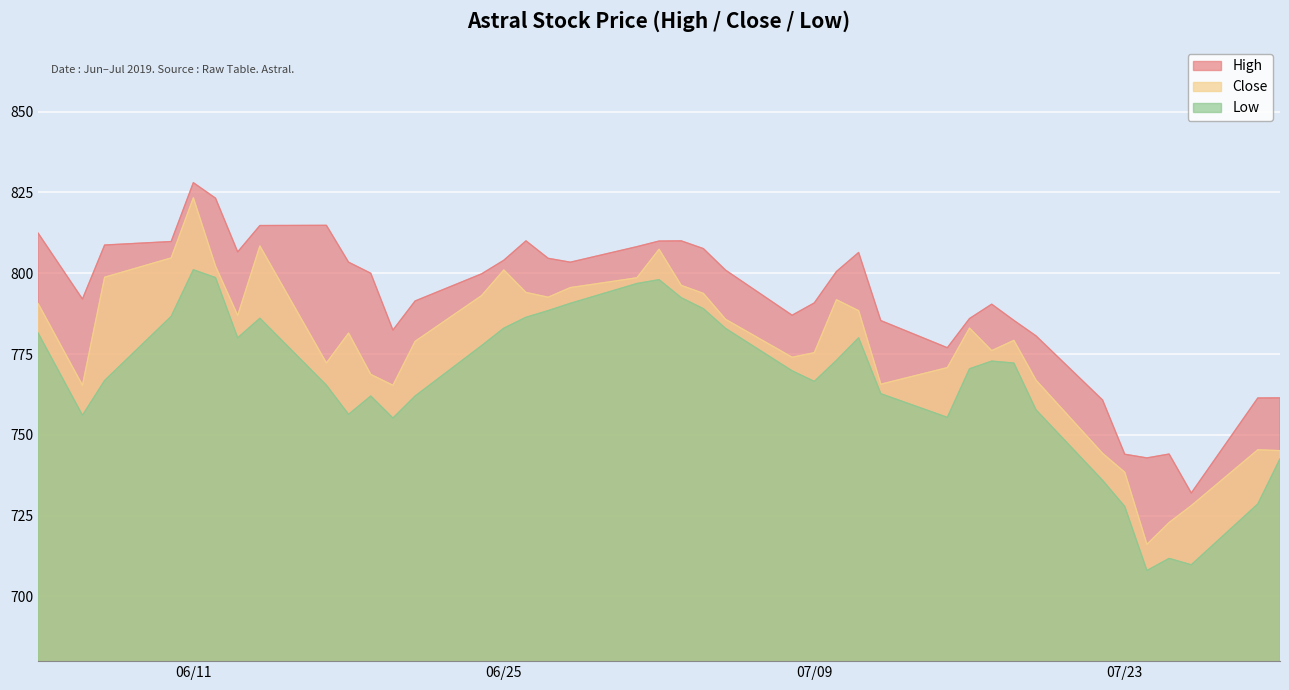

What is the difference between the maximum and minimum values in the Low series?

93.0